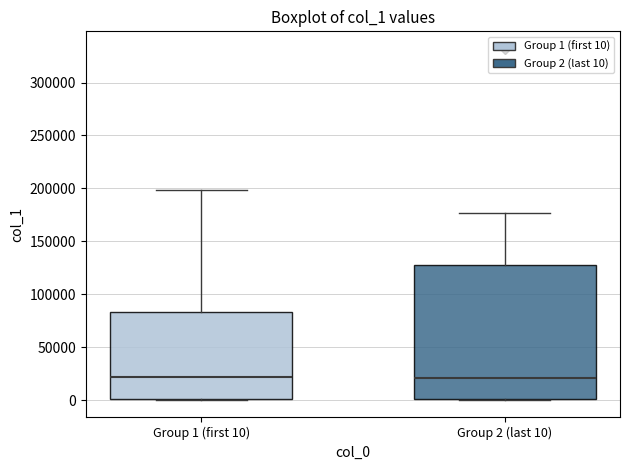

Where does the upper whisker of the box for Group 1 (first 10) end on the y-axis? The values are not printed on the chart, so give them approximately, as read against the axis.

200000